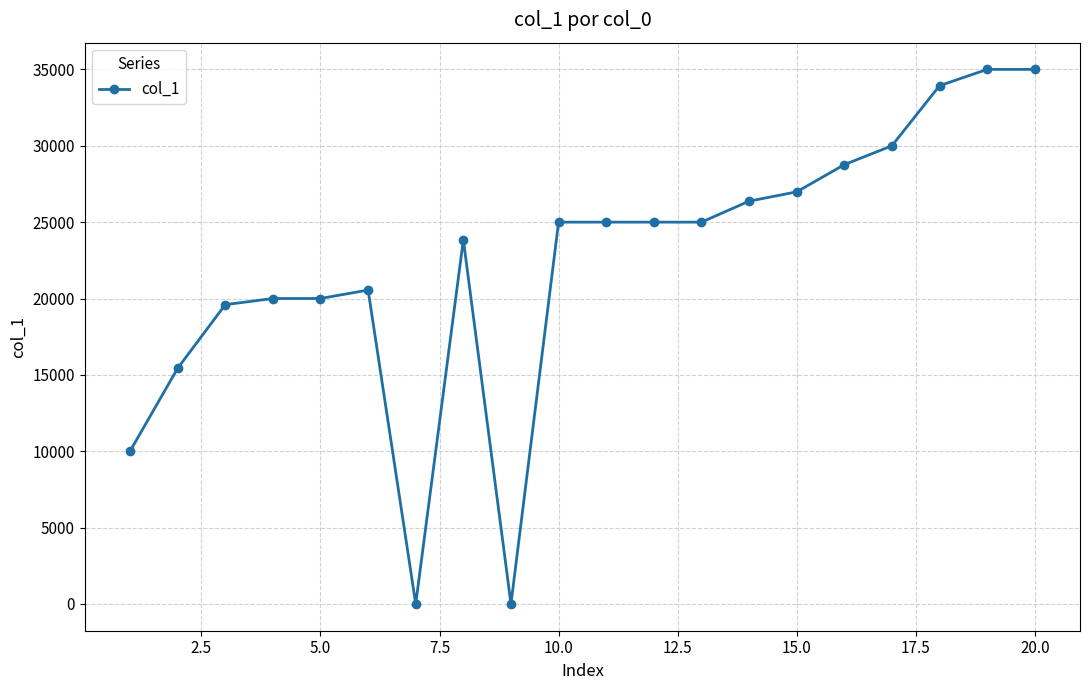

What is the greatest value displayed?

35000.0